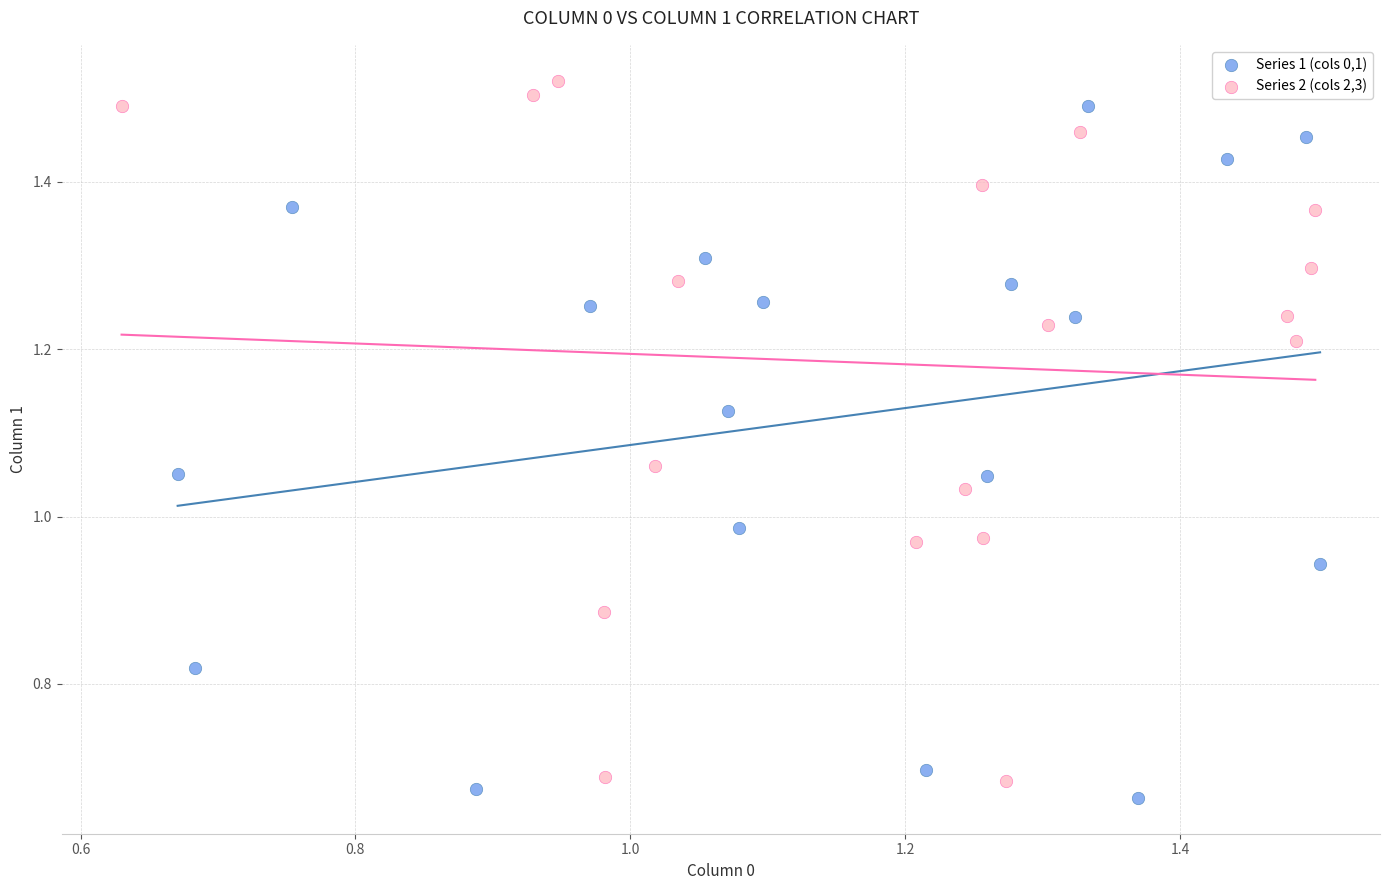

Which series reaches the minimum Y coordinate?

Series 1 (cols 0,1)